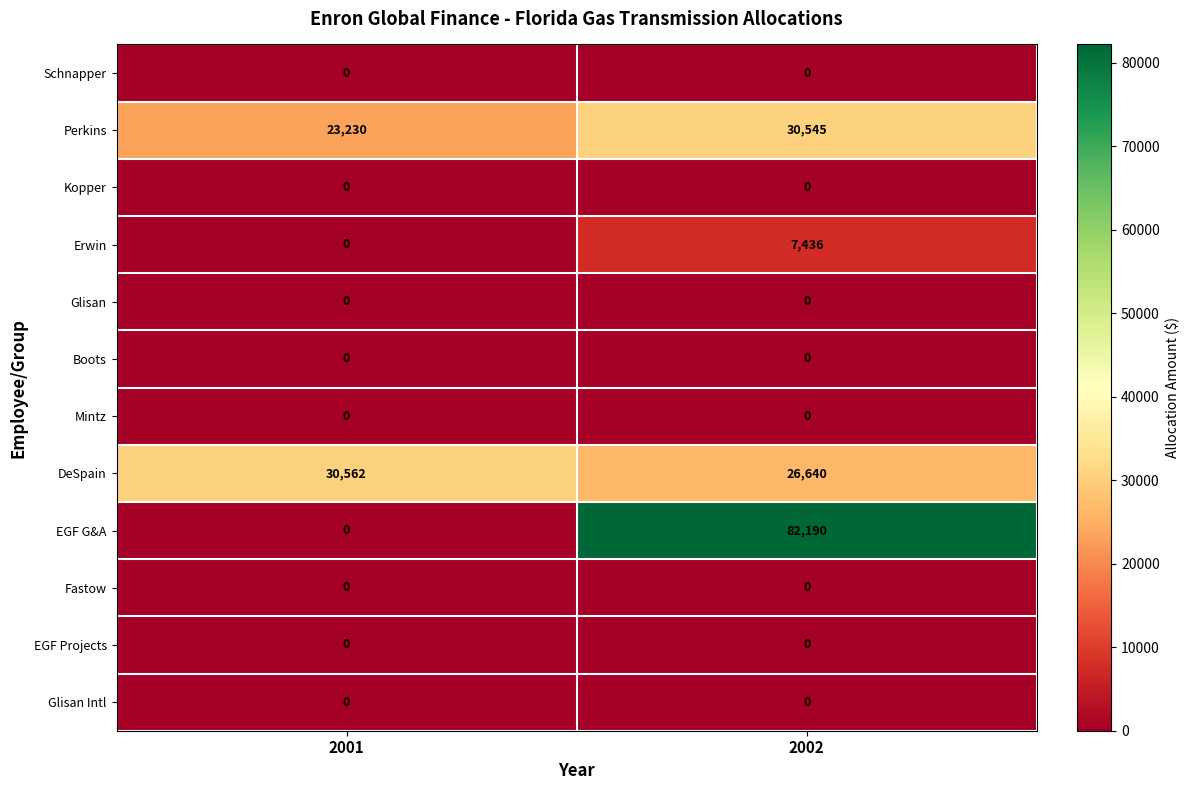

The Mintz series shows 0 at 2002. True or false?

True